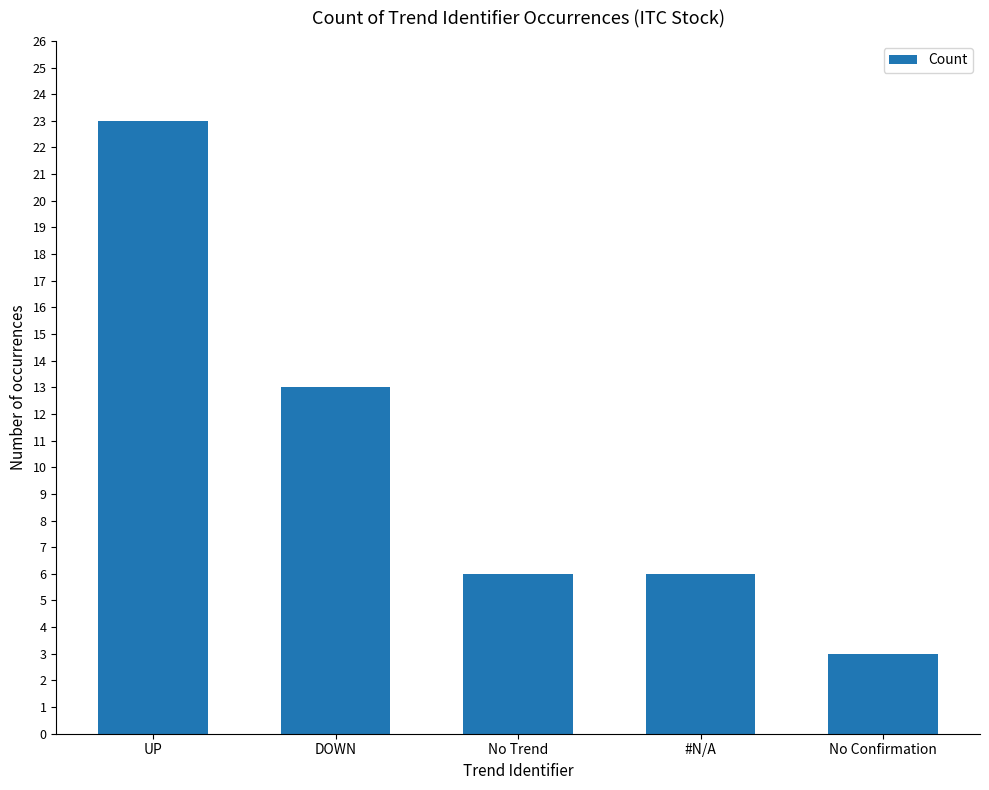

Is it true that the value at DOWN is 18?

False